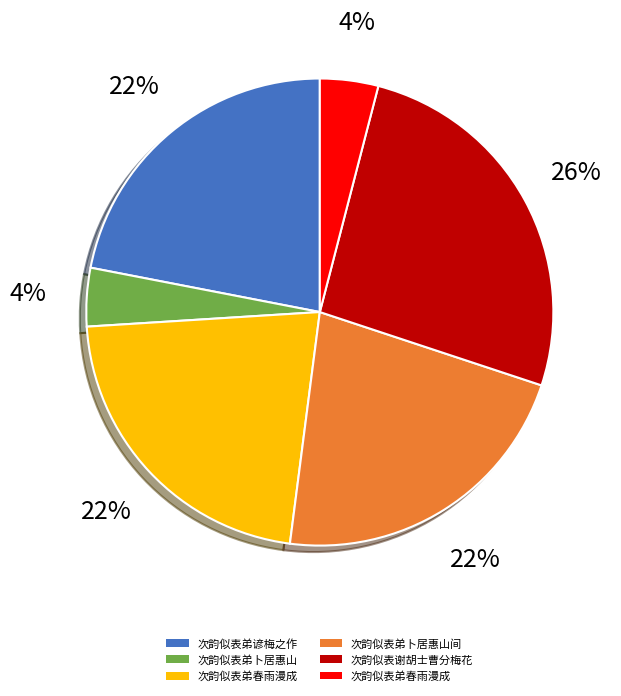

To the nearest percent, what is the average slice percentage?

17%